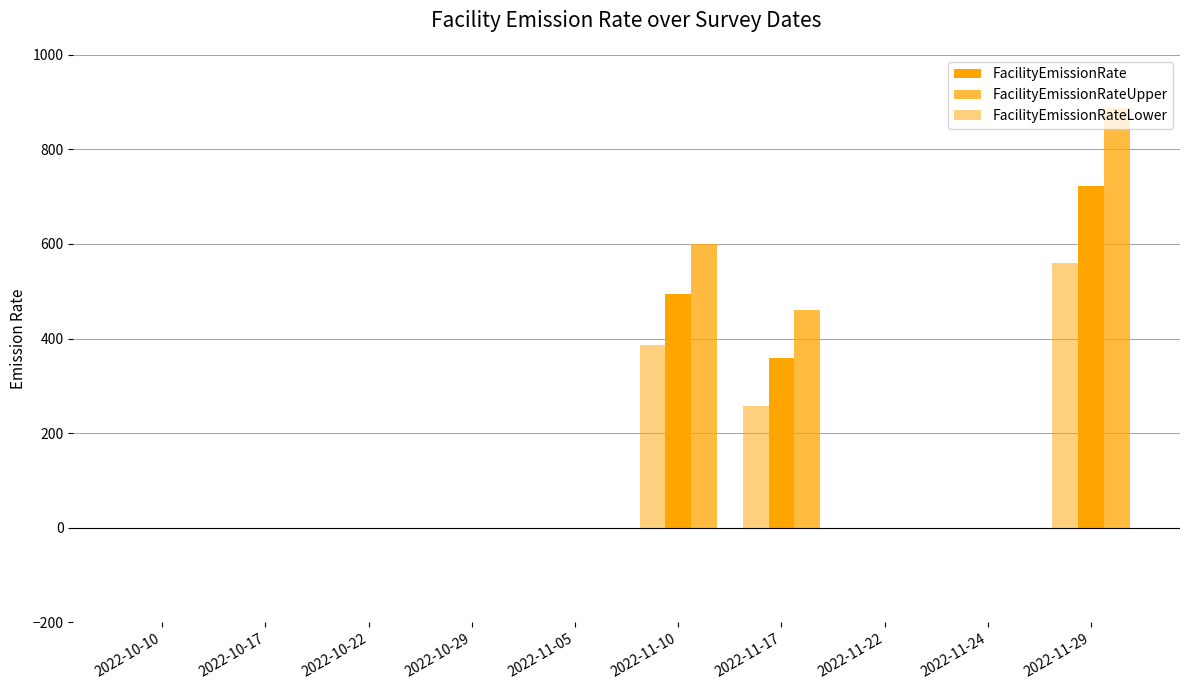

What is the difference between the maximum and minimum values in the FacilityEmissionRateLower series?

560